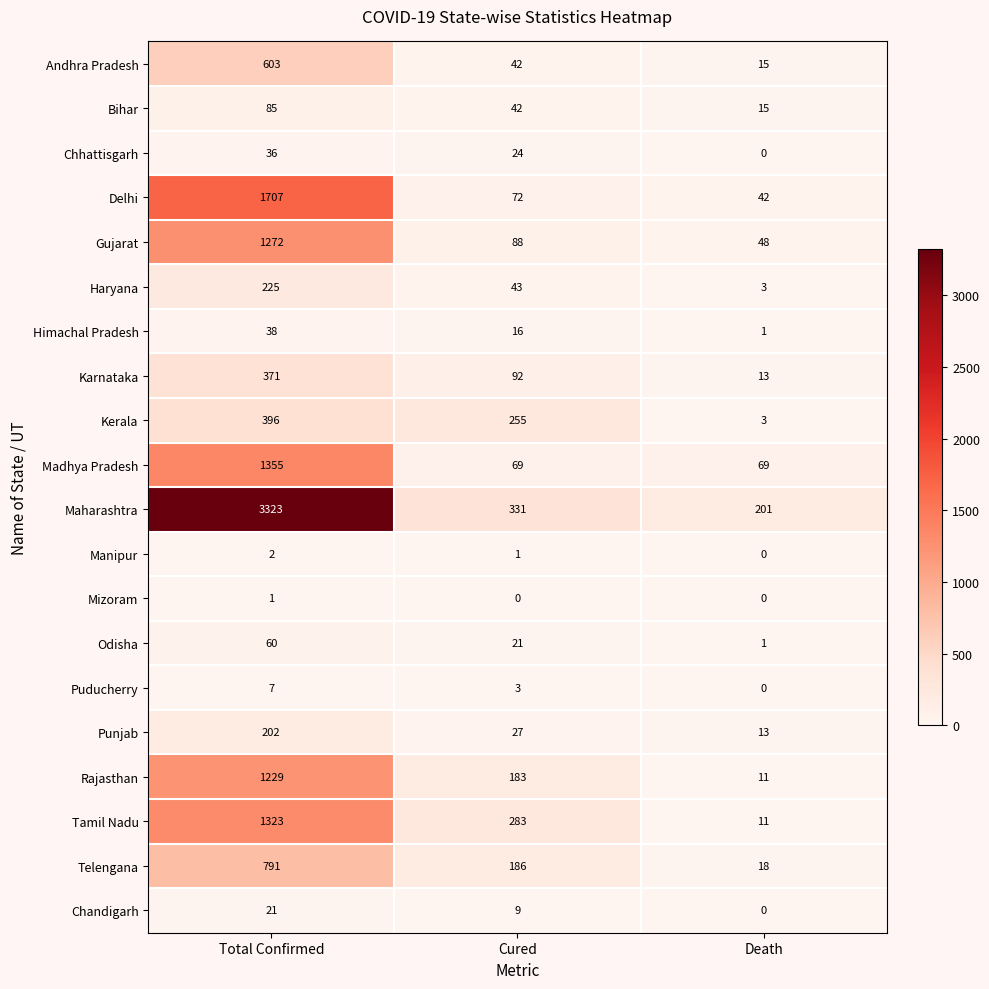

The Mizoram series shows 0 at Total Confirmed. True or false?

False